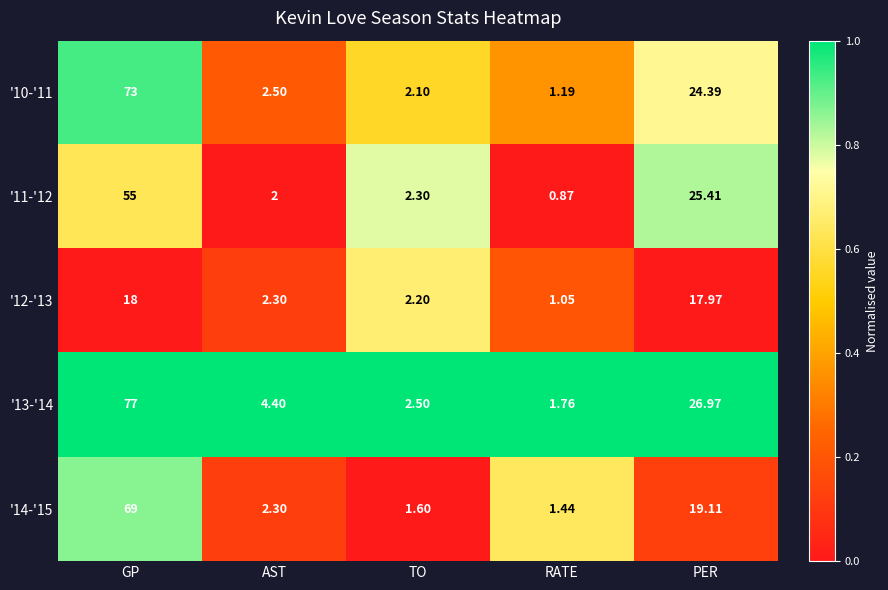

Which series has the largest total across all categories?

'13-'14